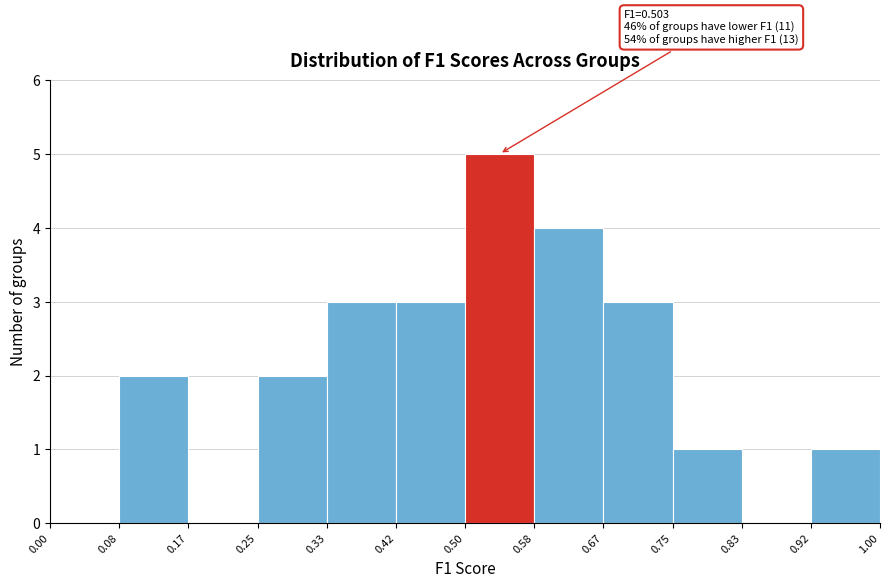

Over which range of the x-axis is the bar tallest?

0.50 to 0.58